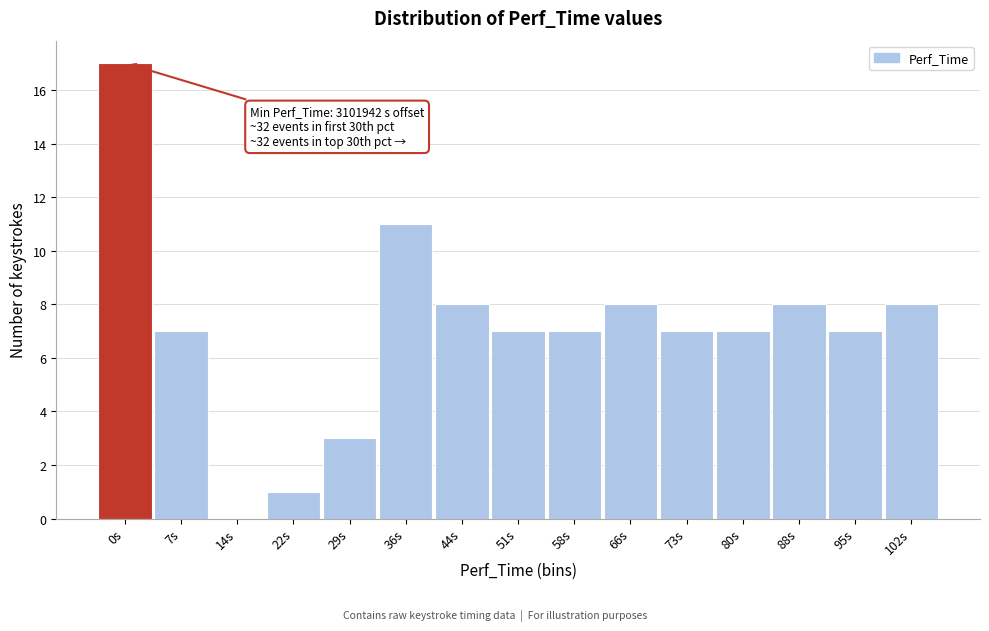

Reading left to right, what are all the values shown in this chart?

0s=17	7s=7	14s=0	22s=1	29s=3	36s=11	44s=8	51s=7	58s=7	66s=8	73s=7	80s=7	88s=8	95s=7	102s=8